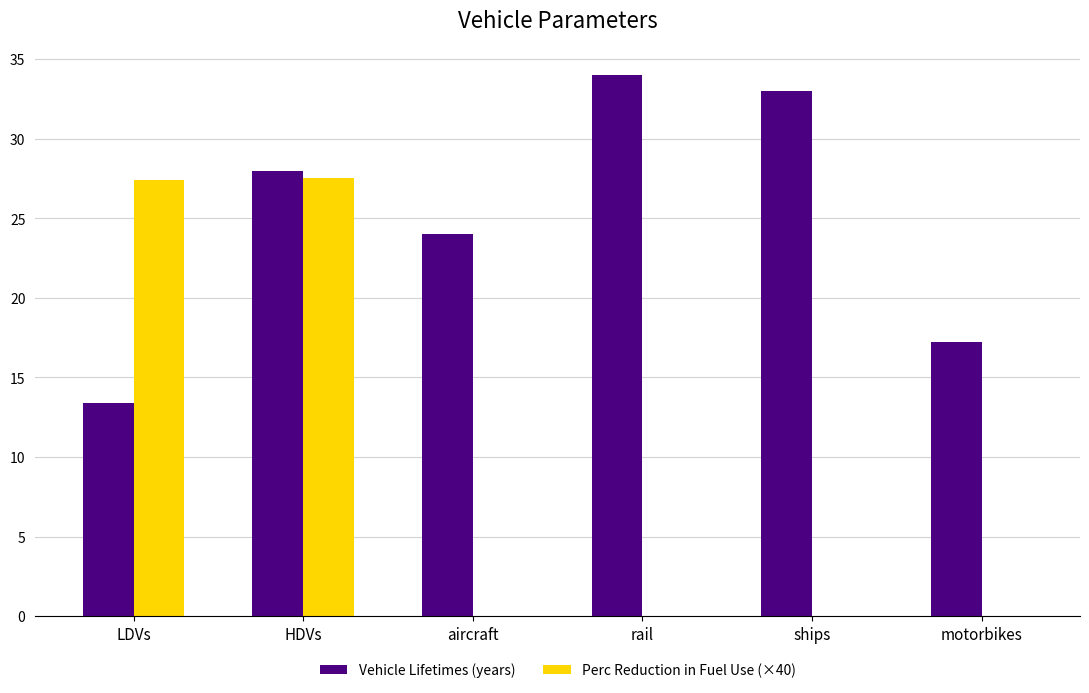

At which label is Vehicle Lifetimes (years) closest to 23?

aircraft